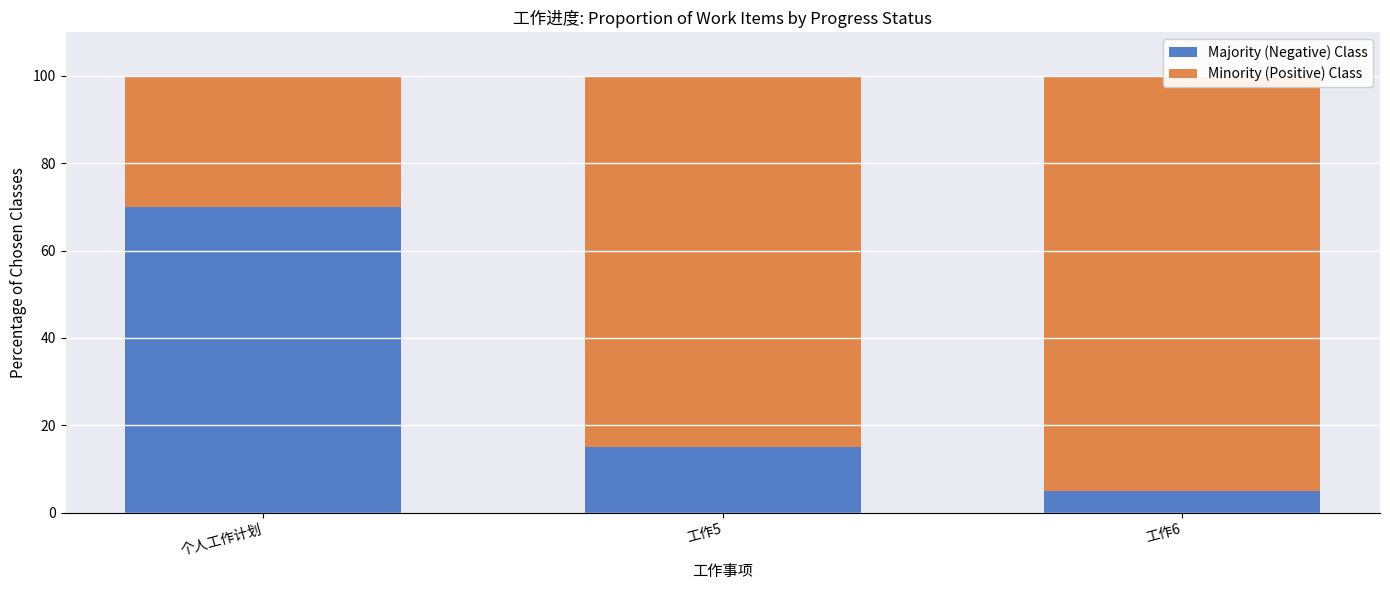

Which label corresponds to the smallest value in the chart?

工作6